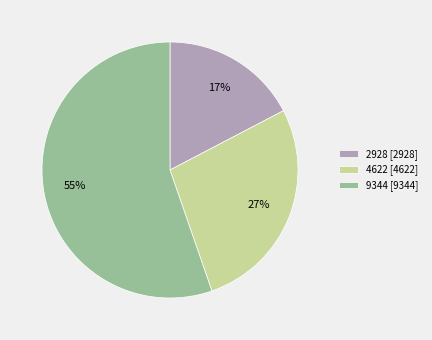

Rank the categories by value from highest to lowest.

9344, 4622, 2928